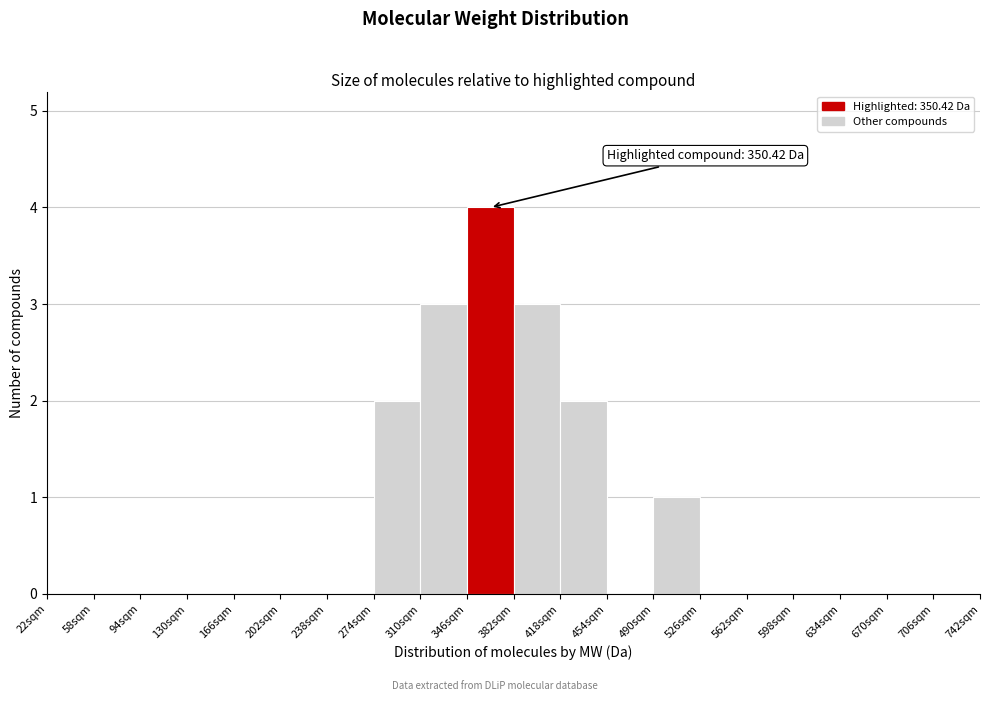

Which range on the x-axis has the tallest bar?

346 to 382